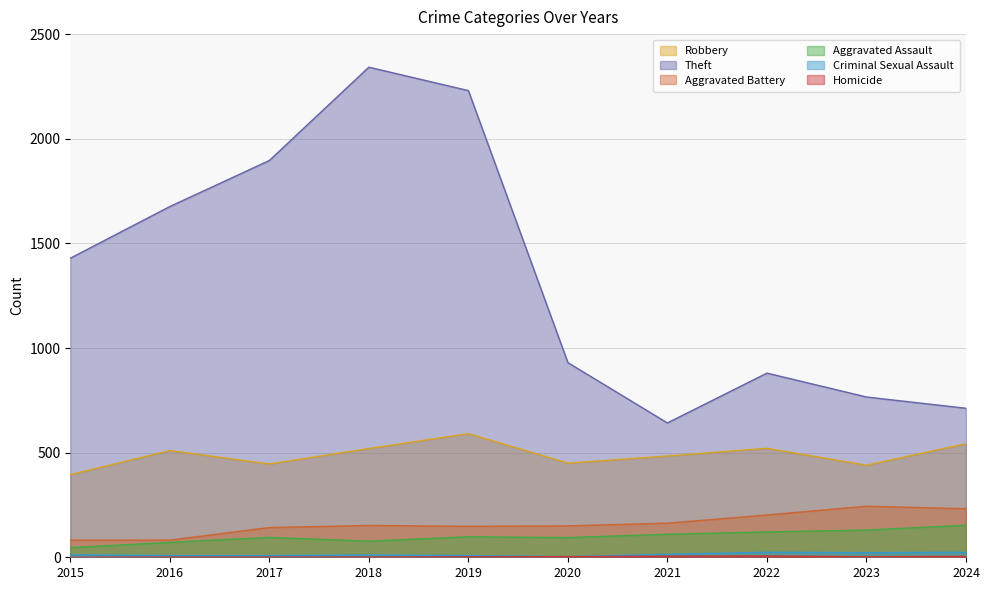

Does the chart display data point markers on the line(s)?

No